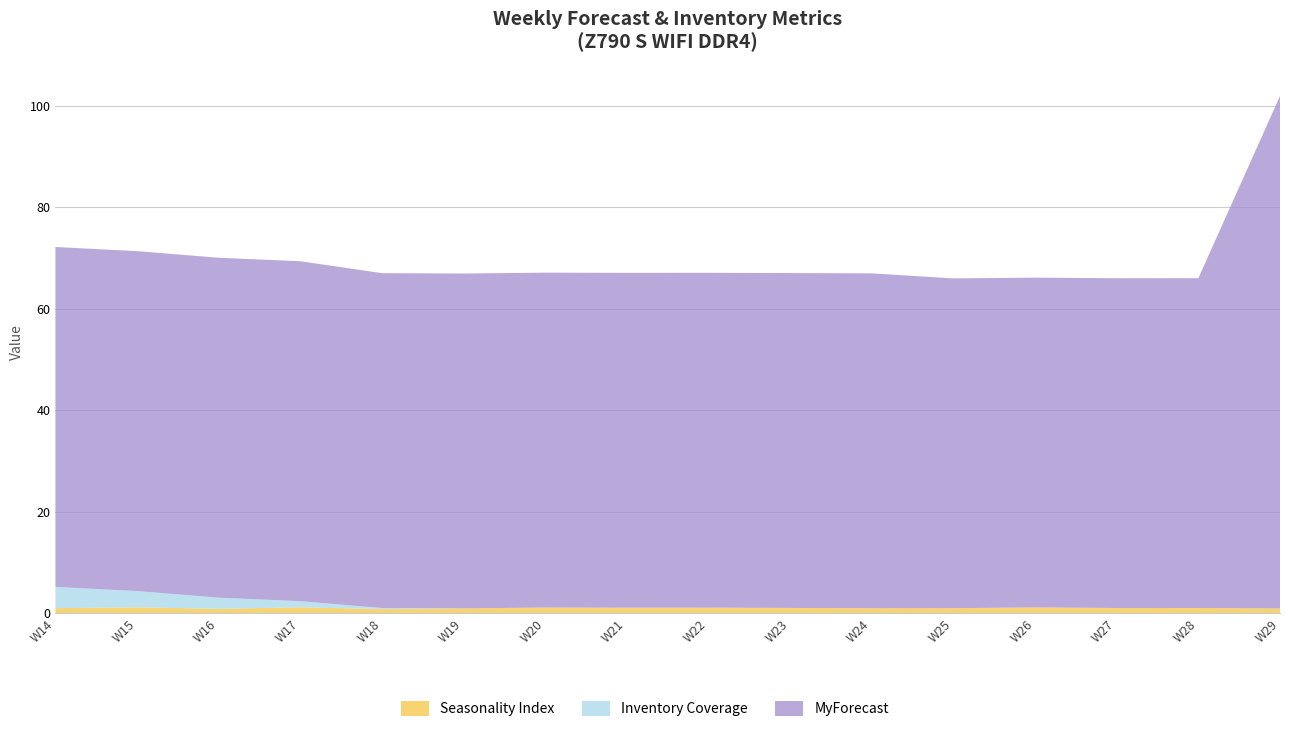

Reading left to right, what are all the values shown in this chart?

Seasonality Index: 1.0	1.2	0.9	1.2	0.8	0.9	1.1	1.1	1.1	1.0	1.0	1.0	1.1	1.0	1.0	0.9
Inventory Coverage: 4.2	3.2	2.2	1.2	0.2	0.0	0.0	0.0	0.0	0.0	0.0	0.0	0.0	0.0	0.0	0.0
MyForecast: 67.0	67.0	67.0	67.0	66.0	66.0	66.0	66.0	66.0	66.0	66.0	65.0	65.0	65.0	65.0	101.0